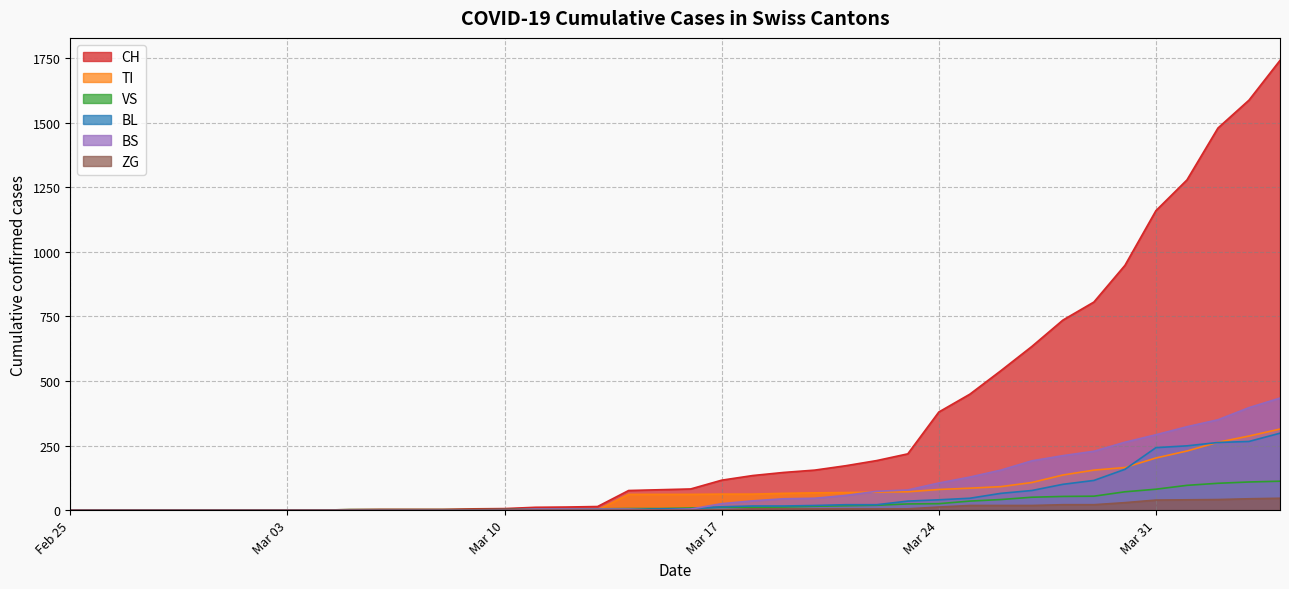

True or false: BS has more than 0 points higher than both neighbors.

False